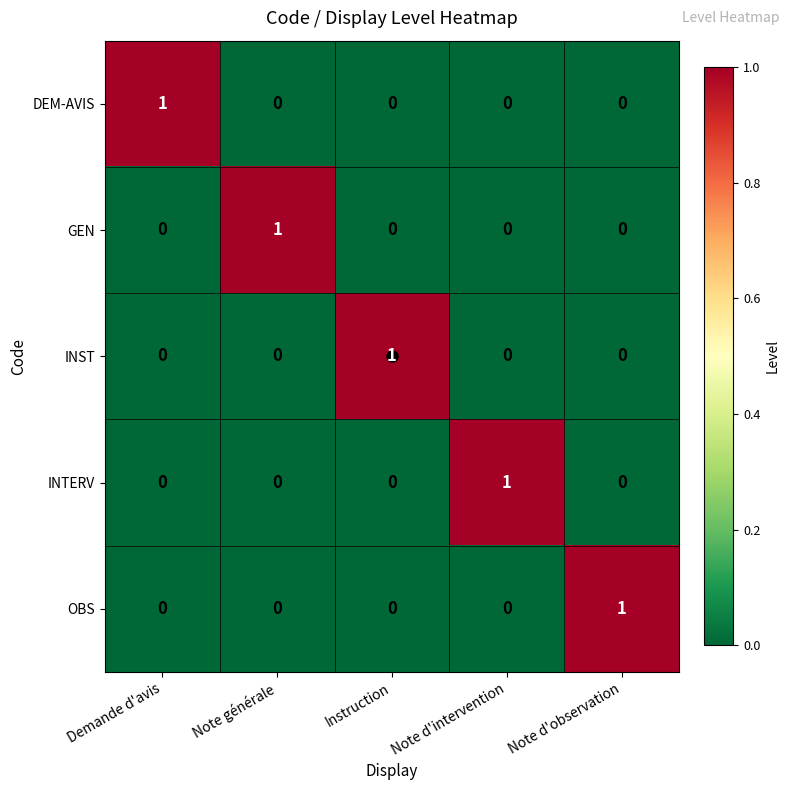

At how many categories does at least one series exceed 0?

5